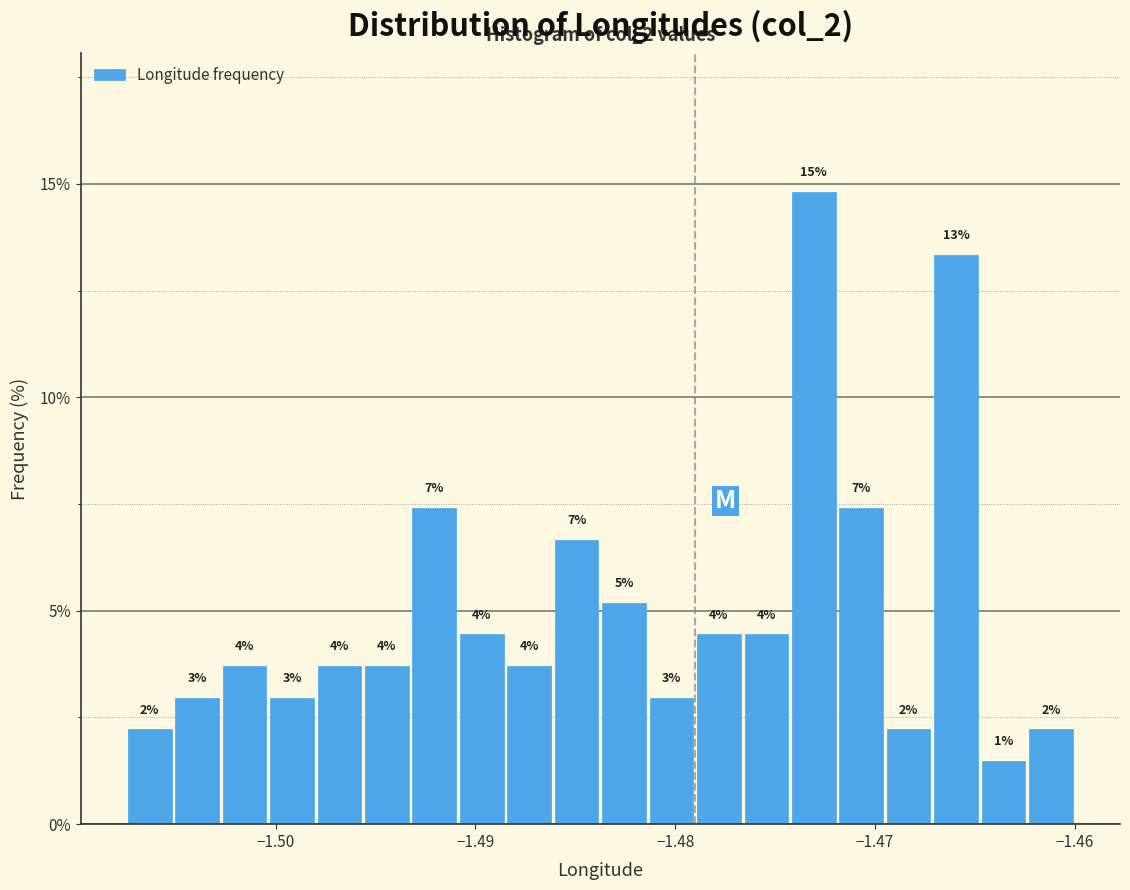

Read against the x-axis, roughly where is the centre of the tallest bar?

-1.473